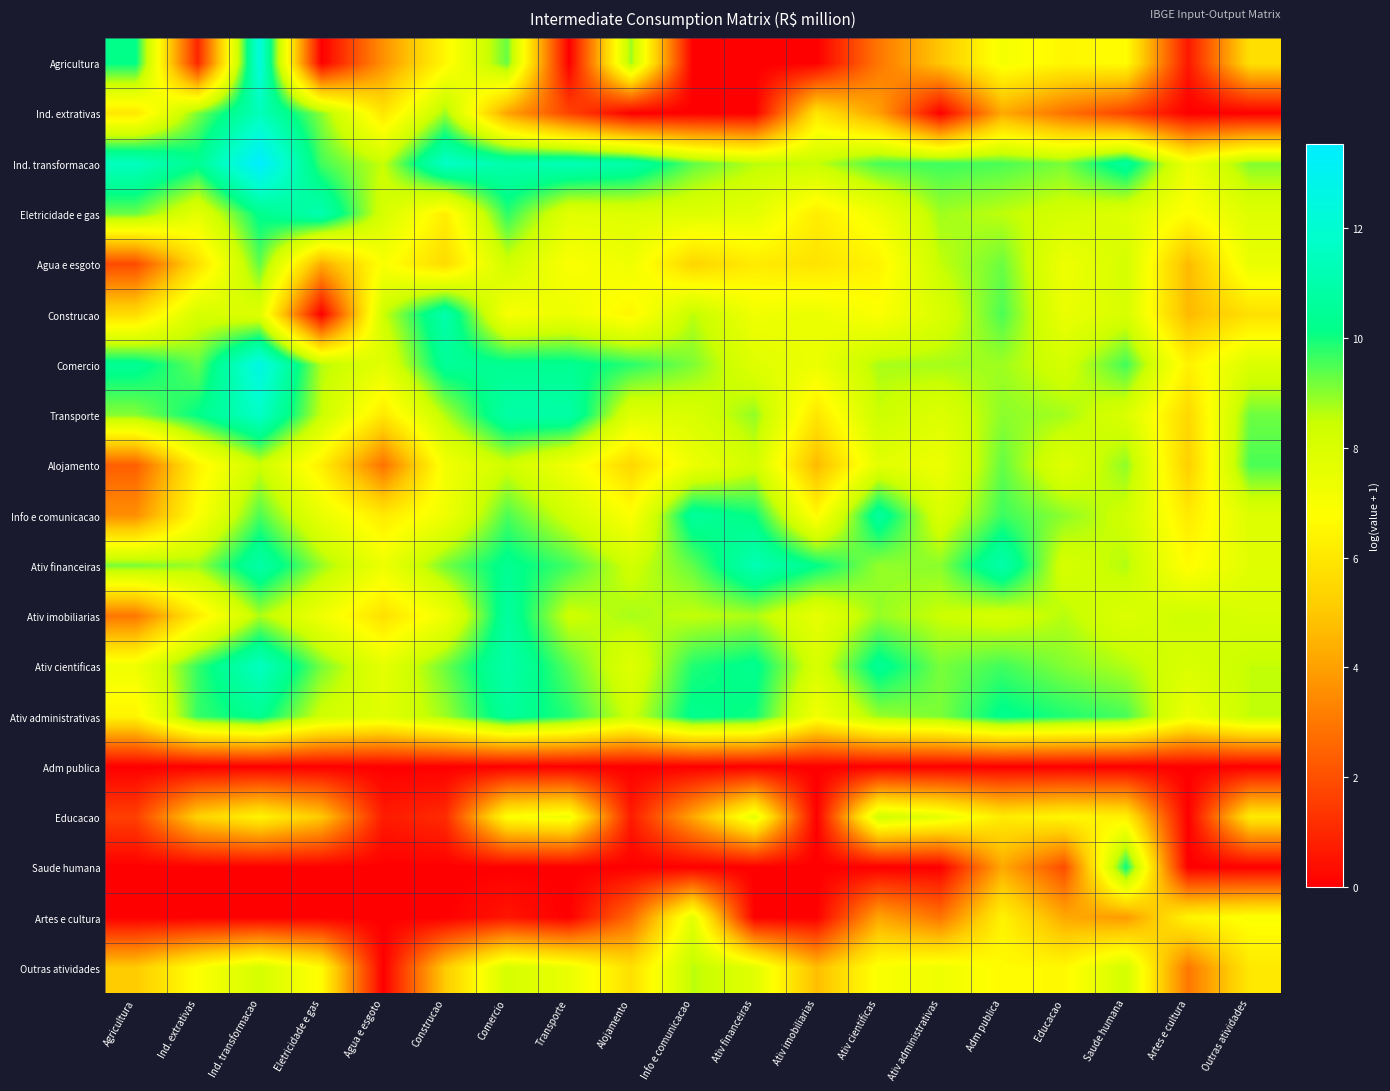

What is the difference between the second highest and minimum values in the Ativ imobiliarias series?

5.9